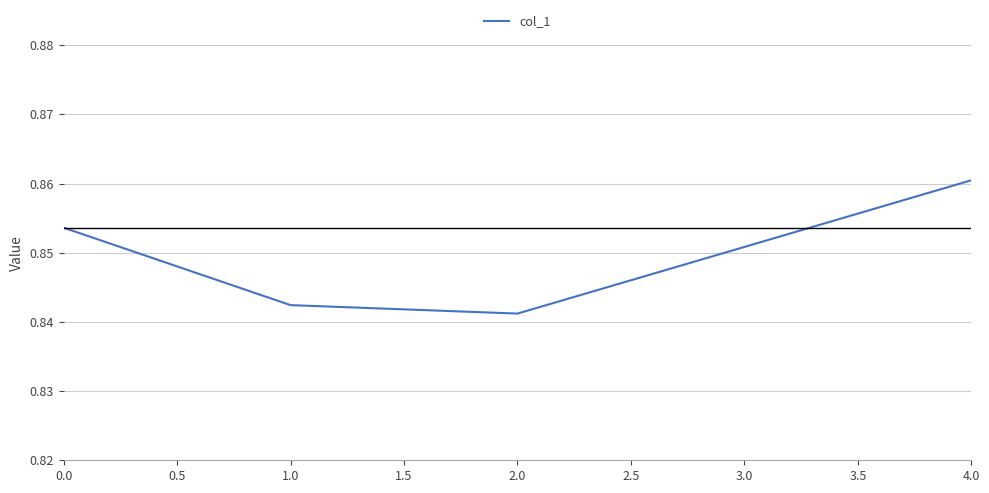

What position from the left is 2.0?

3